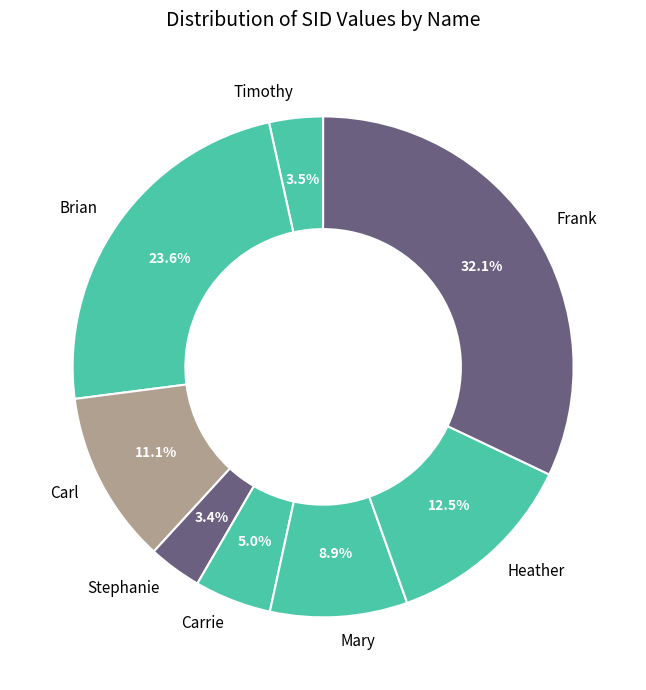

To the nearest percent, what portion does Mary represent?

9%